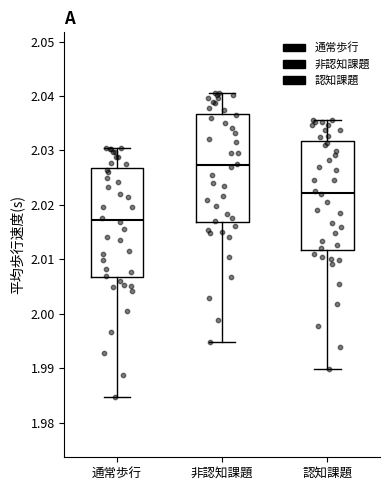

Reading left to right, transcribe this box plot: for each box, give where its median line is, the range the box spans, and where its two whiskers end, as read against the y-axis. The values are not printed on the chart, so give them approximately, as read against the axis.

通常歩行: median 2.017, box 2.007 to 2.027, whiskers 1.985 to 2.031
非認知課題: median 2.027, box 2.017 to 2.037, whiskers 1.995 to 2.041
認知課題: median 2.022, box 2.012 to 2.032, whiskers 1.990 to 2.036